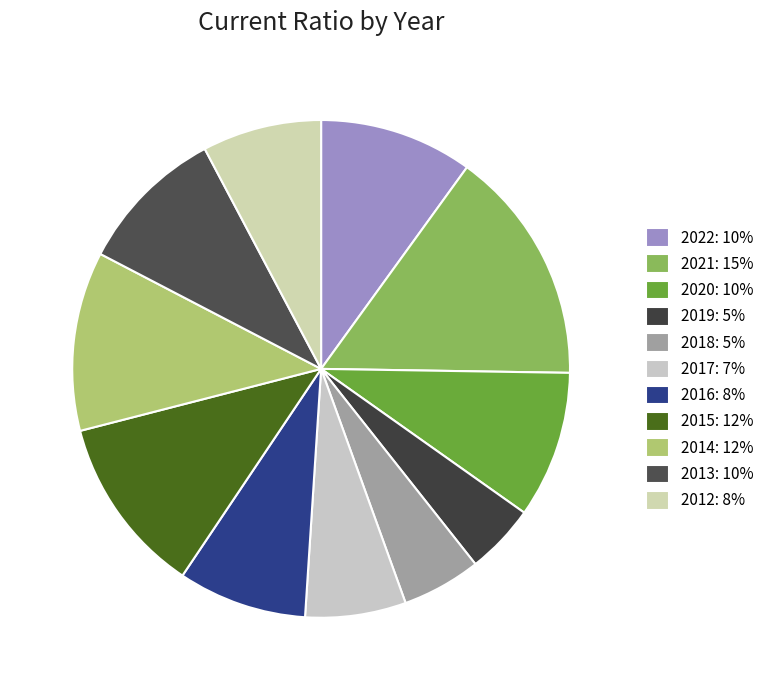

What percentage is NOT represented by 2021?

84.7%